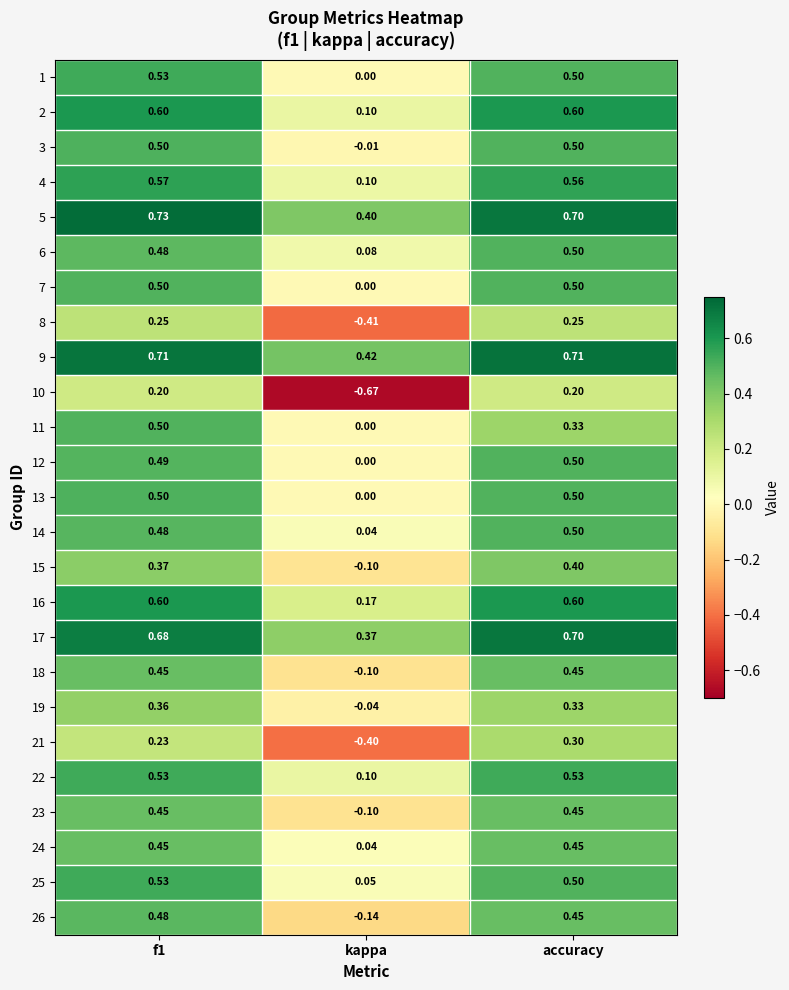

How many positive values does the 15 series have?

2